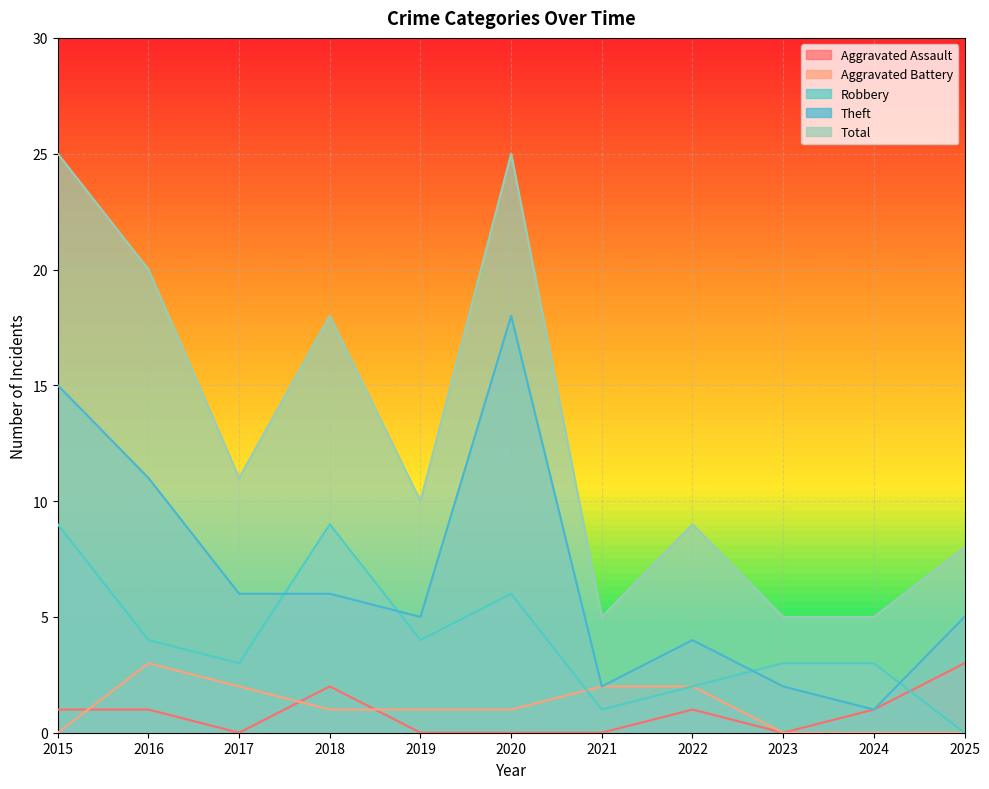

What is the spread (max minus min) of values at 2015?

25